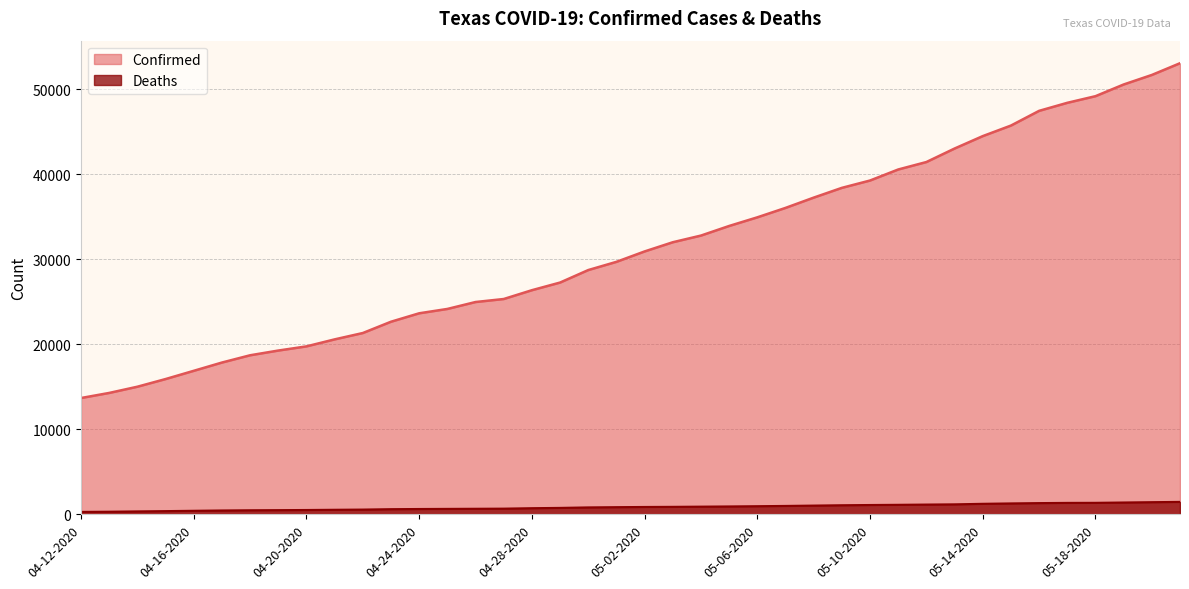

Which series changed the most between 05-07-2020 and 05-19-2020?

Confirmed